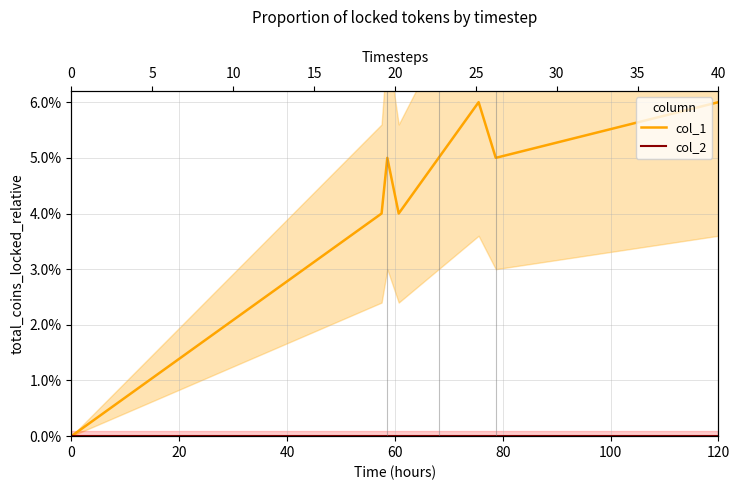

What is the value of the col_1 point at the 6th from the left?

0.1